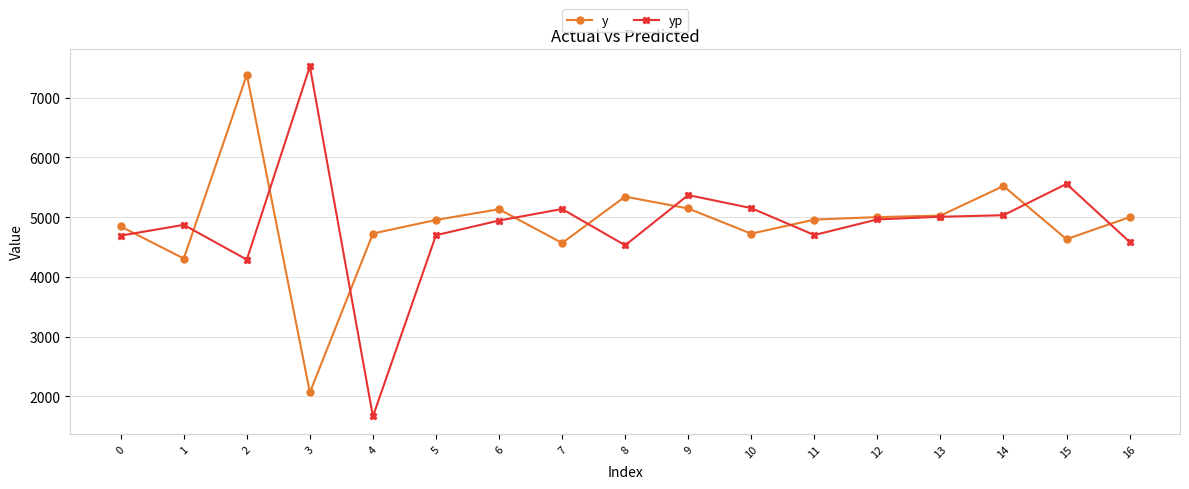

What is the difference between the second highest and second lowest values in the yp series?

1267.9